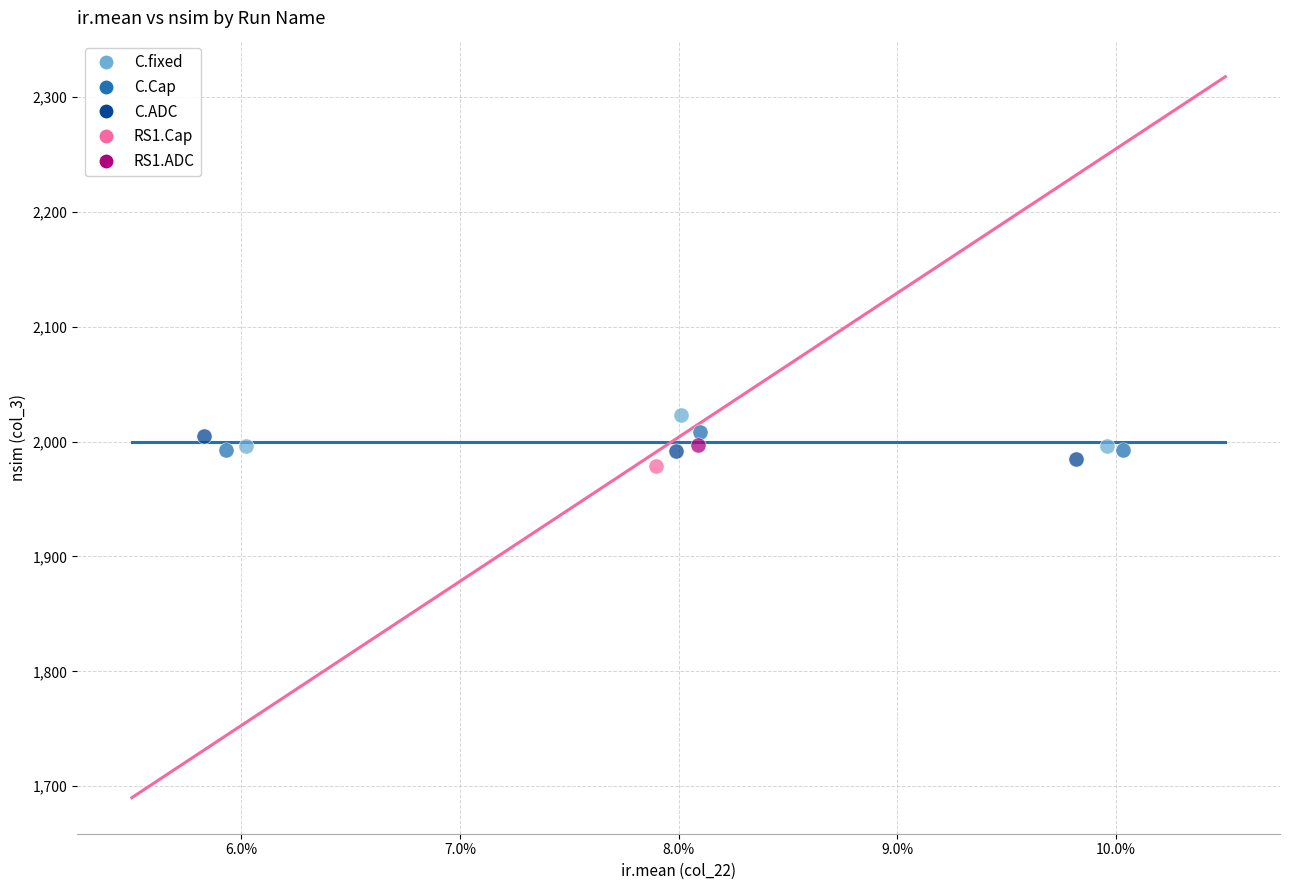

Which series contains the highest Y value?

C.fixed